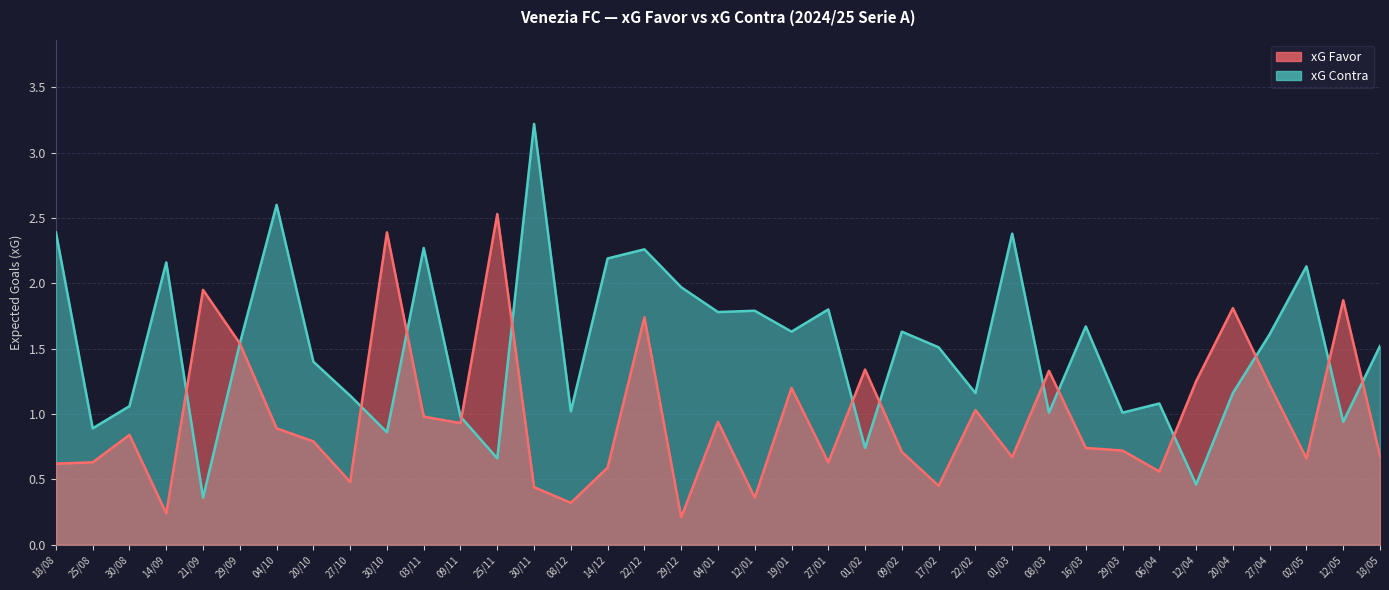

Where do xG Contra and xG Favor first cross each other?

14/09 and 21/09